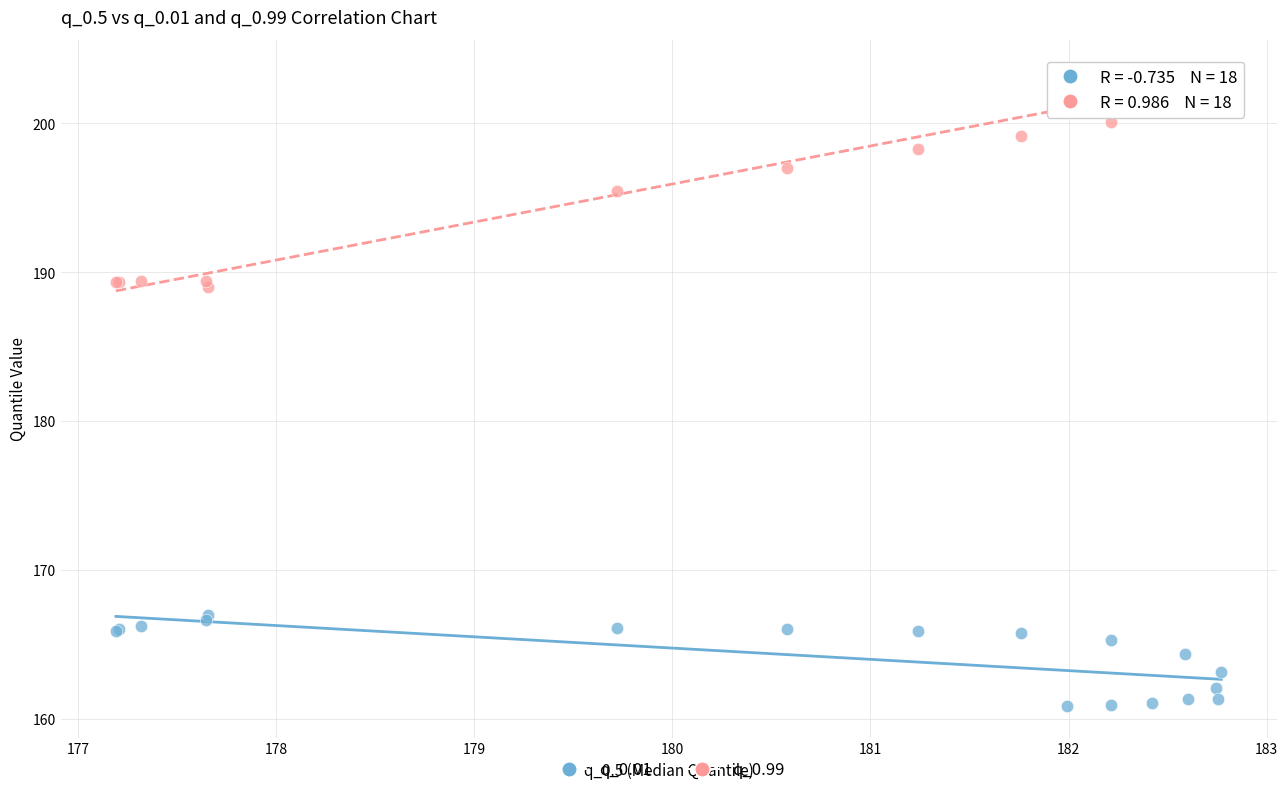

Which series has the largest Y range (max minus min)?

q_0.99